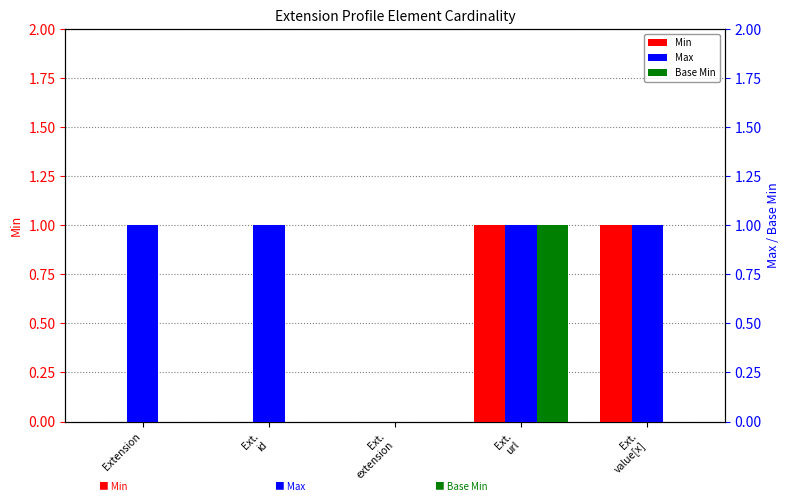

Which series has the widest spread of values?

Min